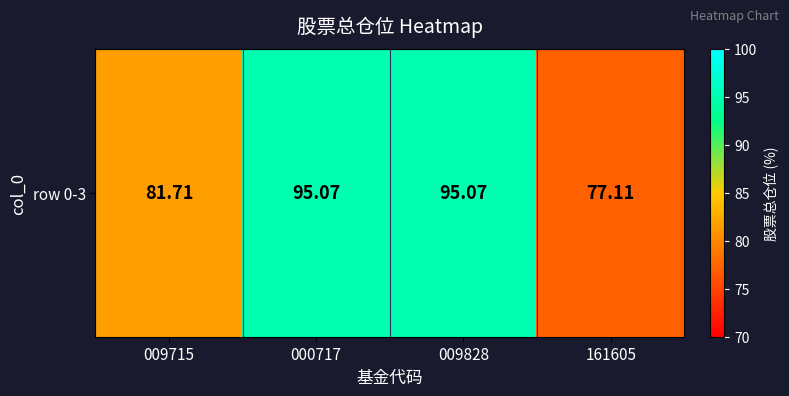

What is the average value?

87.2